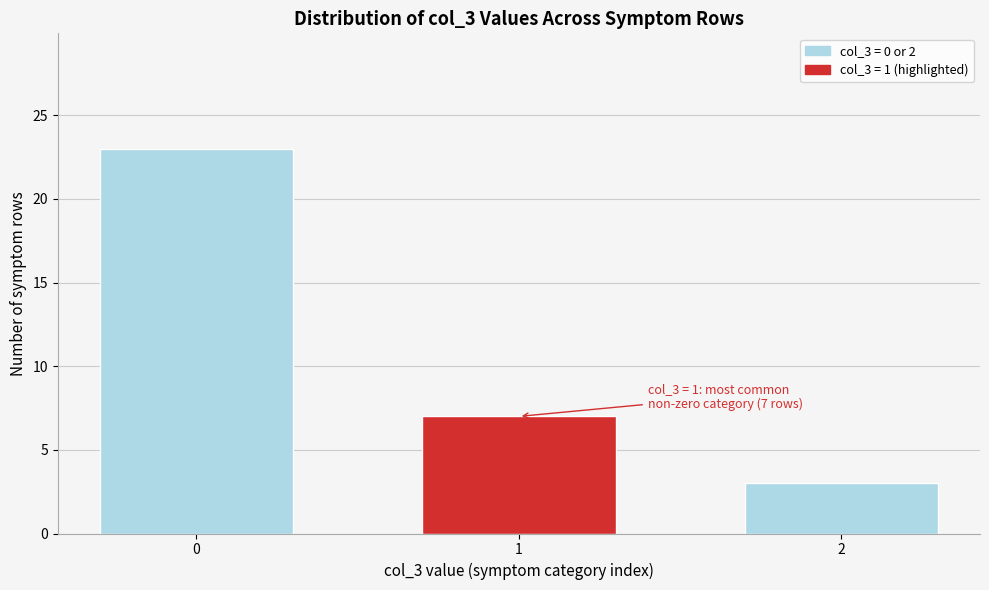

Reading right to left, what are all the values shown in this chart?

3	7	23